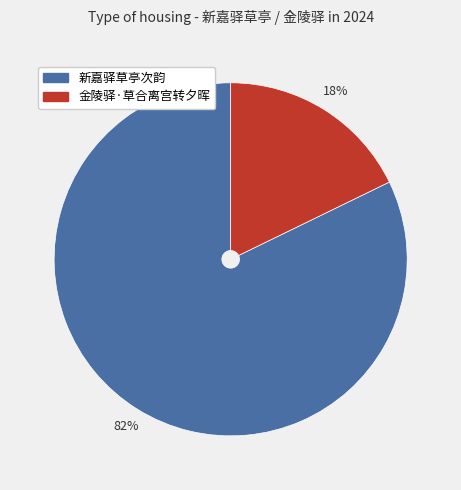

Approximately how many times larger is the value at 新嘉驿草亭次韵 compared to 金陵驿·草合离宫转夕晖?

4.6